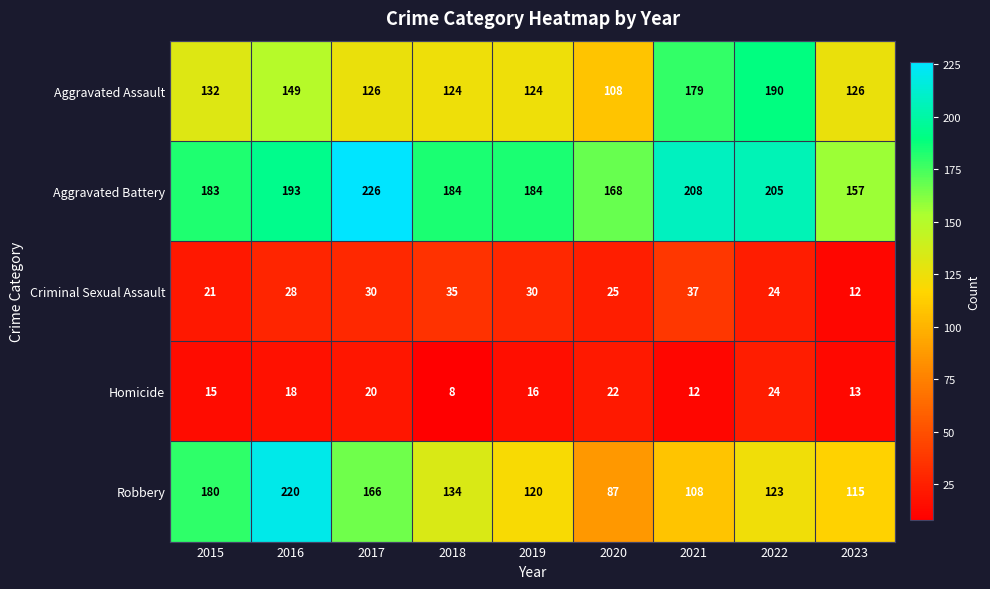

What is the difference between the highest and lowest values at 2017?

206